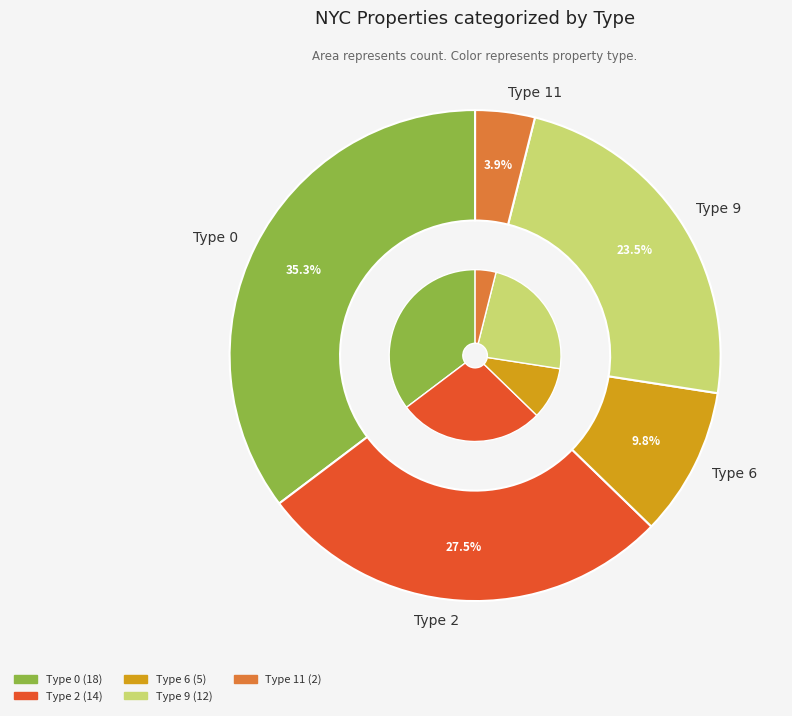

To the nearest percent, what percentage of the pie is Type 6?

10%